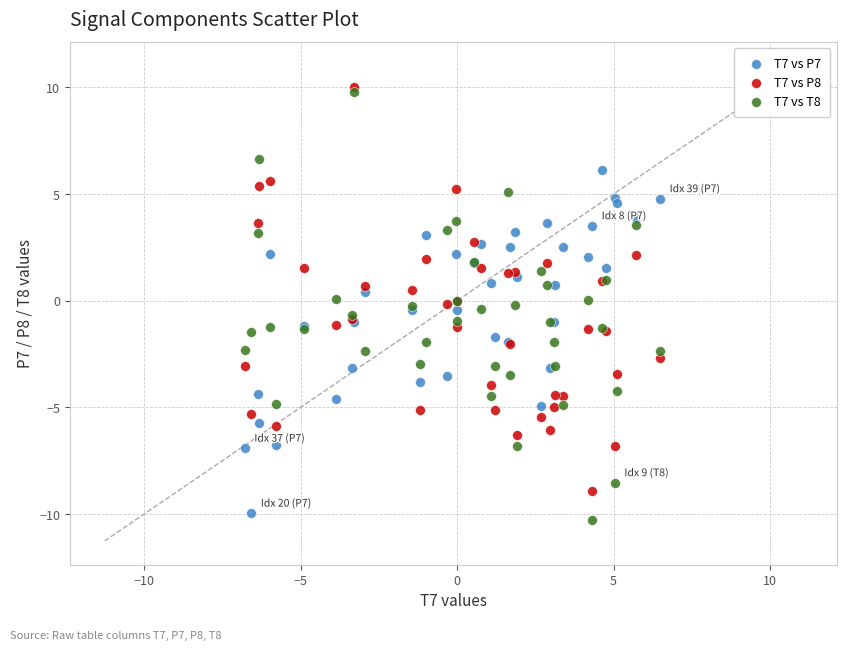

What are all the series names shown in the legend?

T7 vs P7, T7 vs P8, T7 vs T8